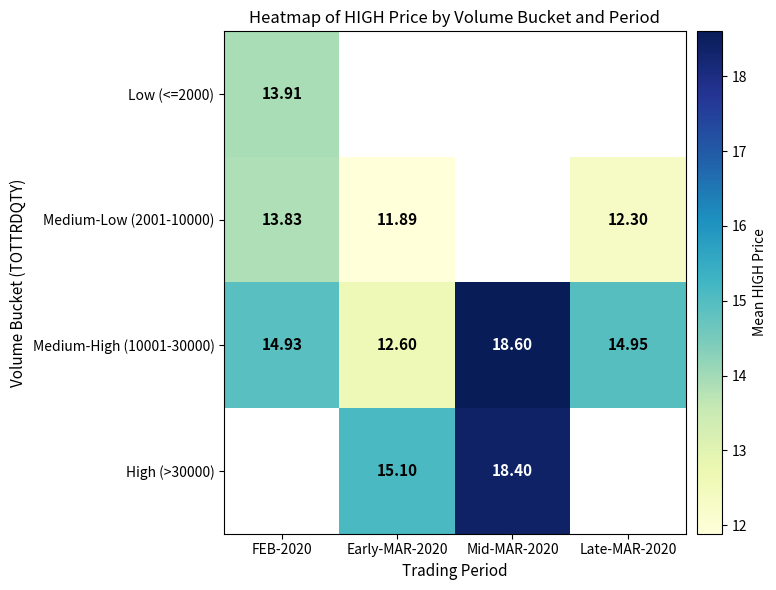

Is the value of Medium-High (10001-30000) at FEB-2020 greater than the value of Medium-Low (2001-10000) at Early-MAR-2020?

Yes